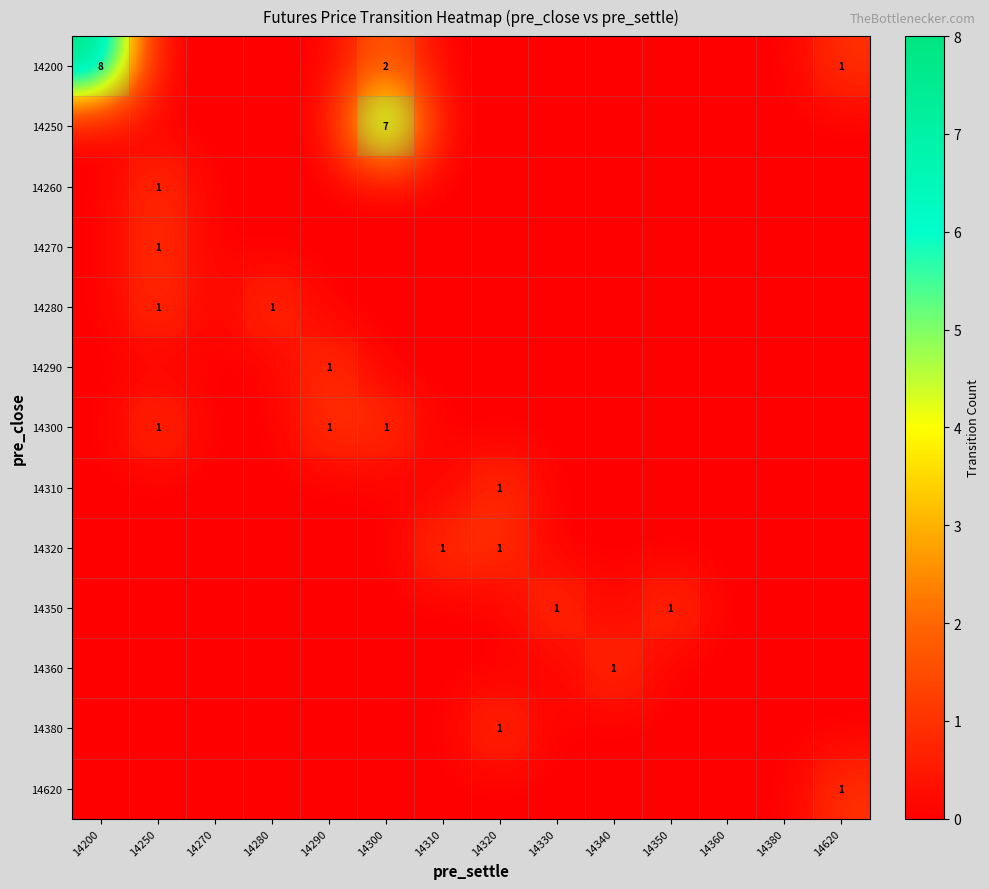

Which series has the largest range (max minus min)?

14200